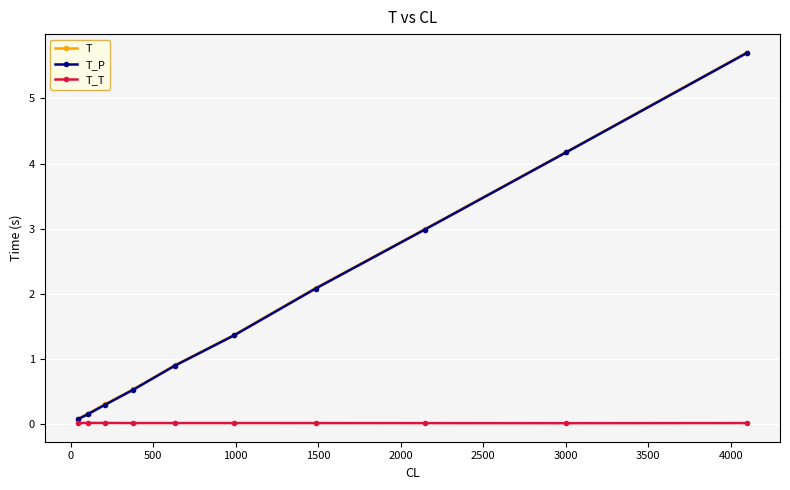

What is the maximum value for T?

5.7